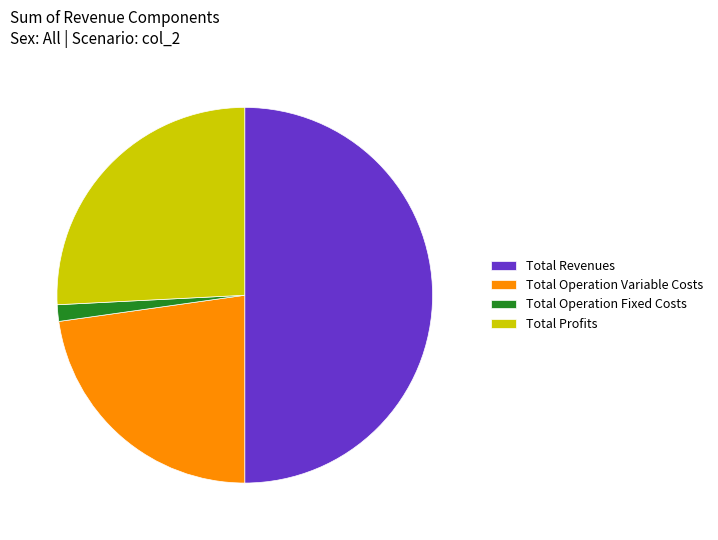

Count the number of slices in the pie.

4